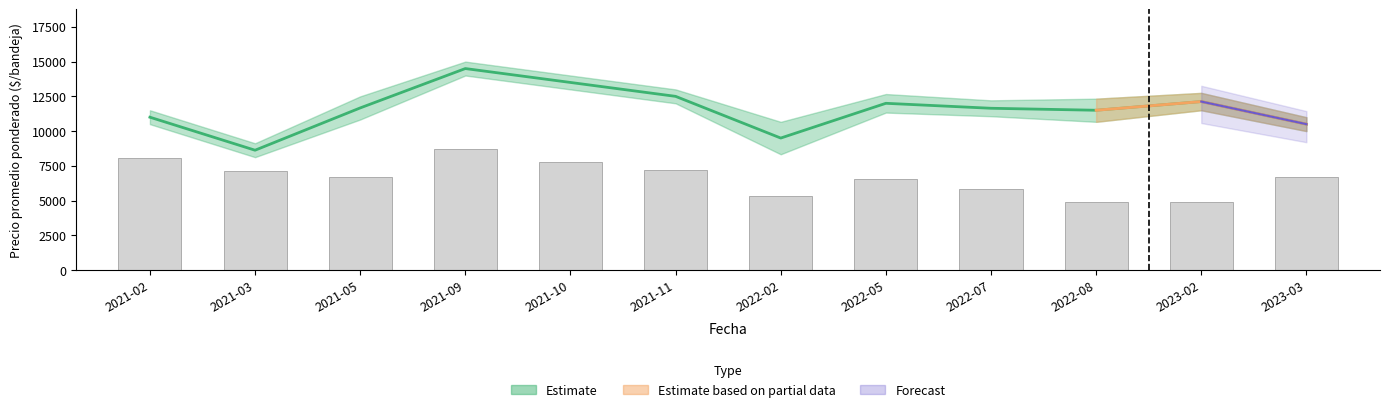

Reading left to right, extract all data points from this chart.

Precio promedio ponderado: 2021-02=11000.0	2021-03=8625.0	2021-05=11667.0	2021-09=14500.0	2021-10=13500.0	2021-11=12500.0	2022-02=9500.0	2022-05=12000.0	2022-07=11643.0	2022-08=11500.0	2023-02=12125.0	2023-03=10500.0
Volumen (escalado): 2021-02=8030.8	2021-03=7093.8	2021-05=6692.3	2021-09=8700.0	2021-10=7763.1	2021-11=7227.7	2022-02=5353.8	2022-05=6518.3	2022-07=5849.1	2022-08=4912.2	2023-02=4912.2	2023-03=6692.3